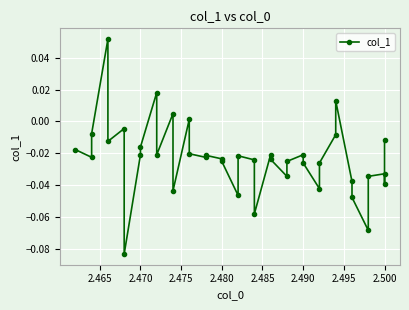

What is the difference between the second highest and second lowest values?

0.1